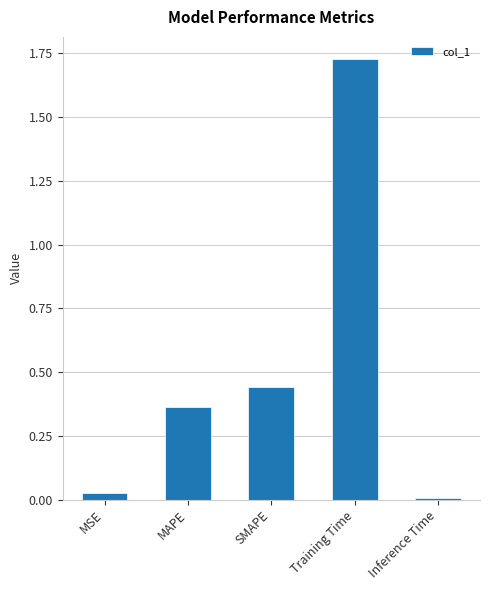

What is the average value?

0.5